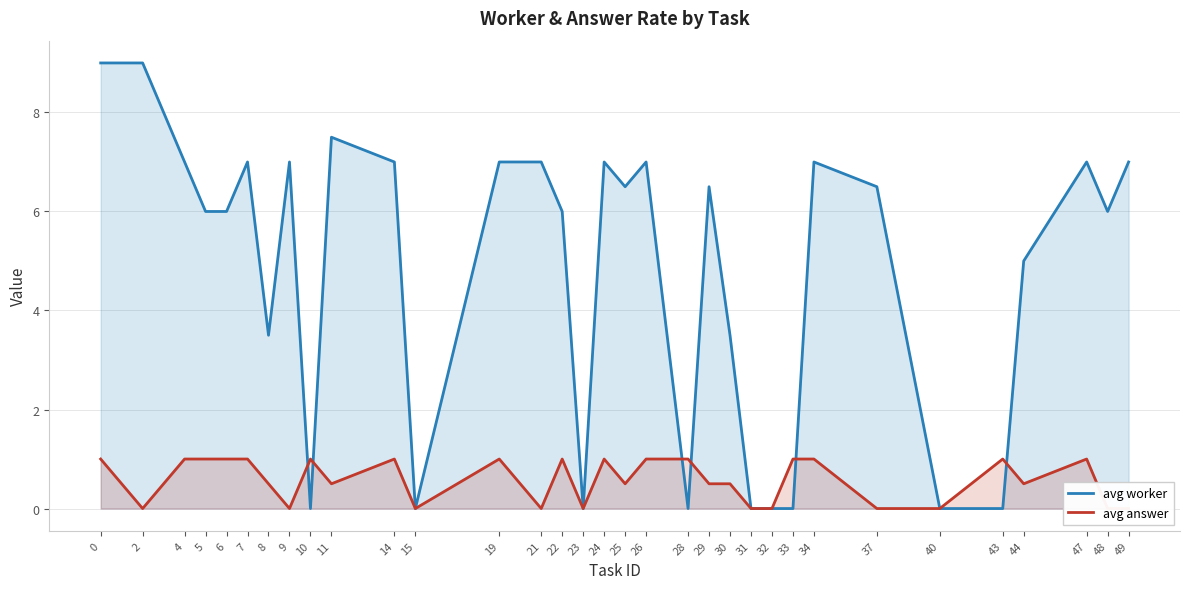

How many data points in avg worker are above 6?

17